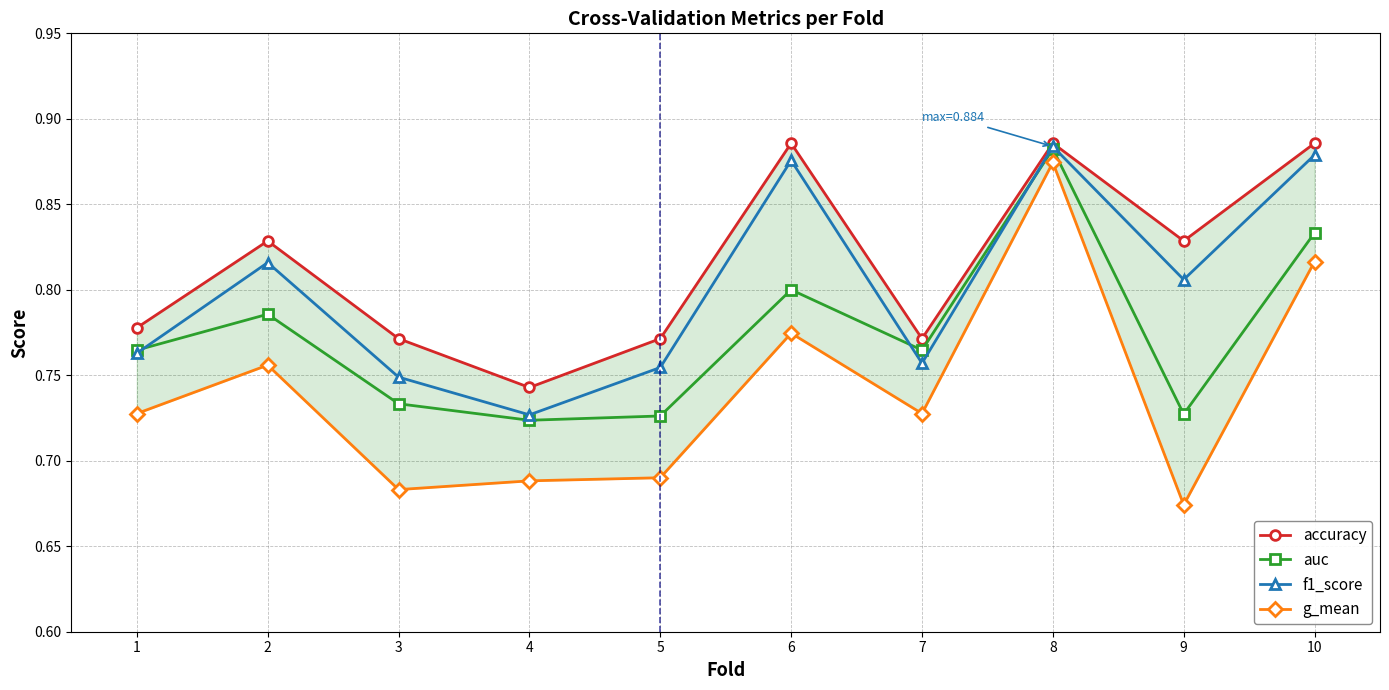

What is the value of the accuracy point at the 2nd from the left?

0.8